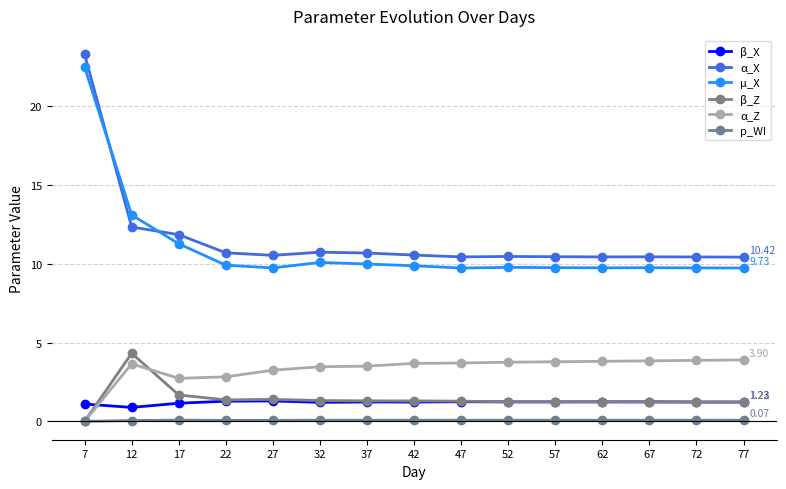

Which series changed the most between 7 and 47?

α_X